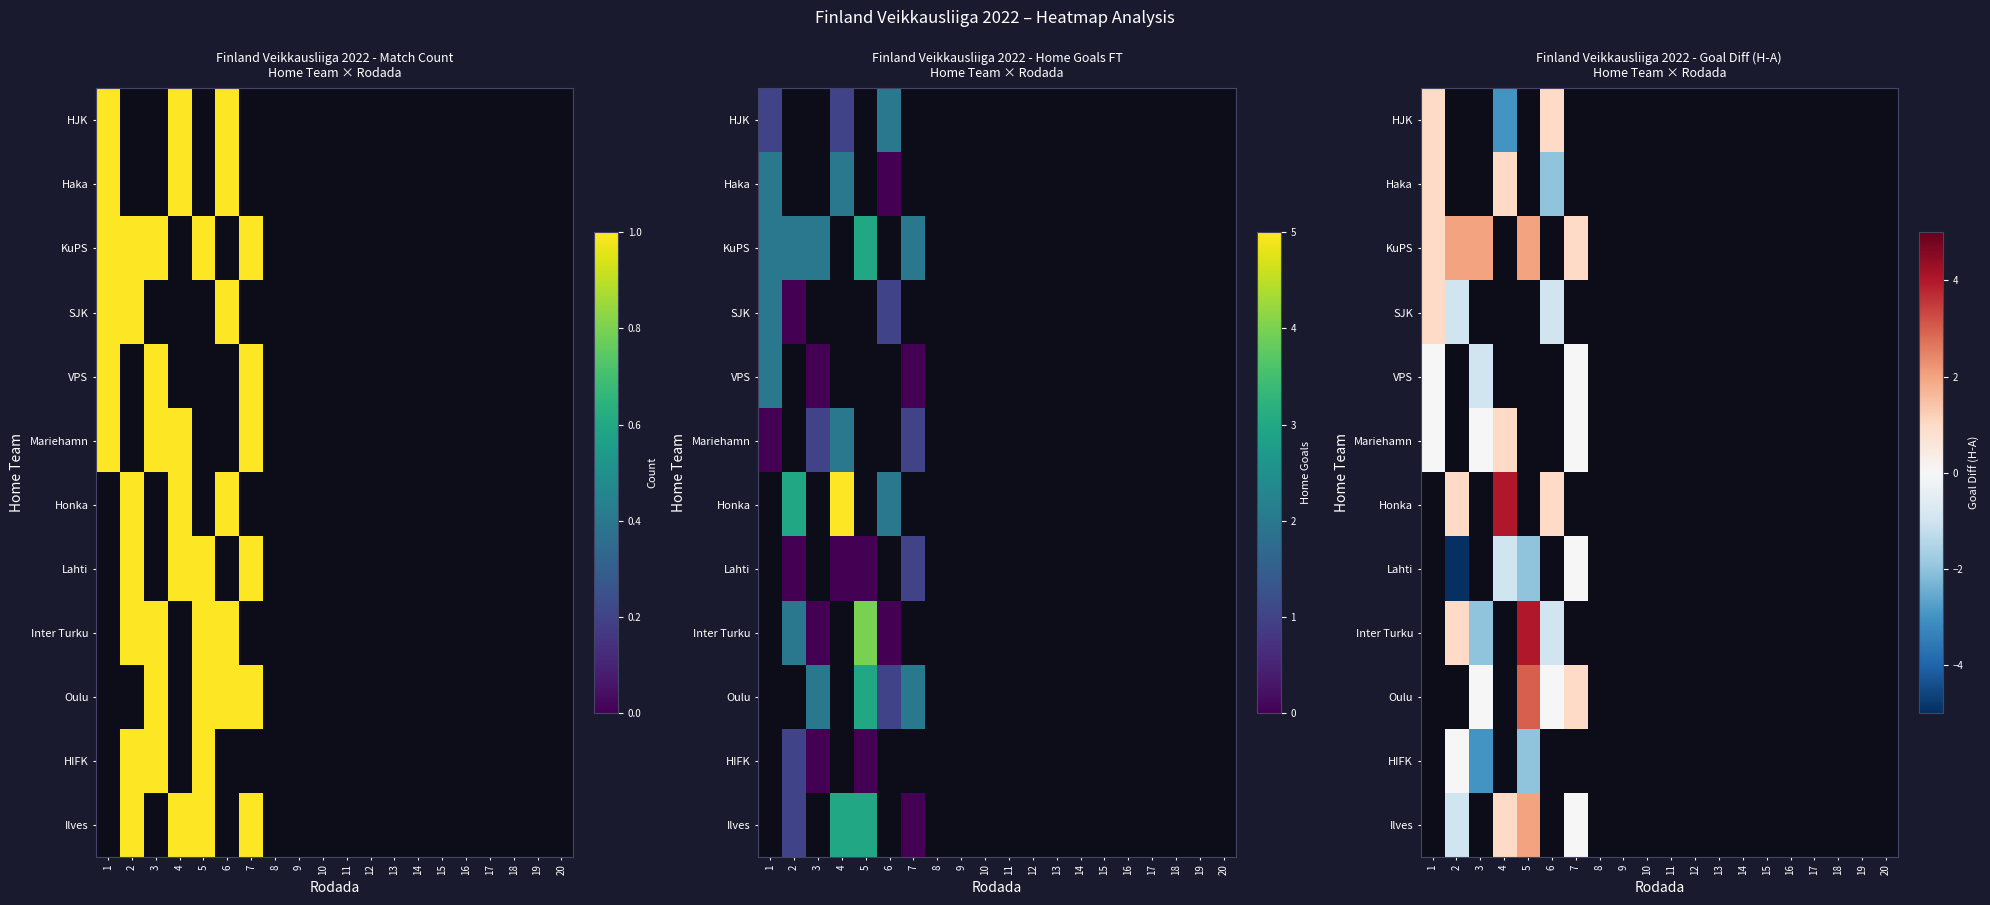

The value of Honka at 20 is 0. True or false?

True